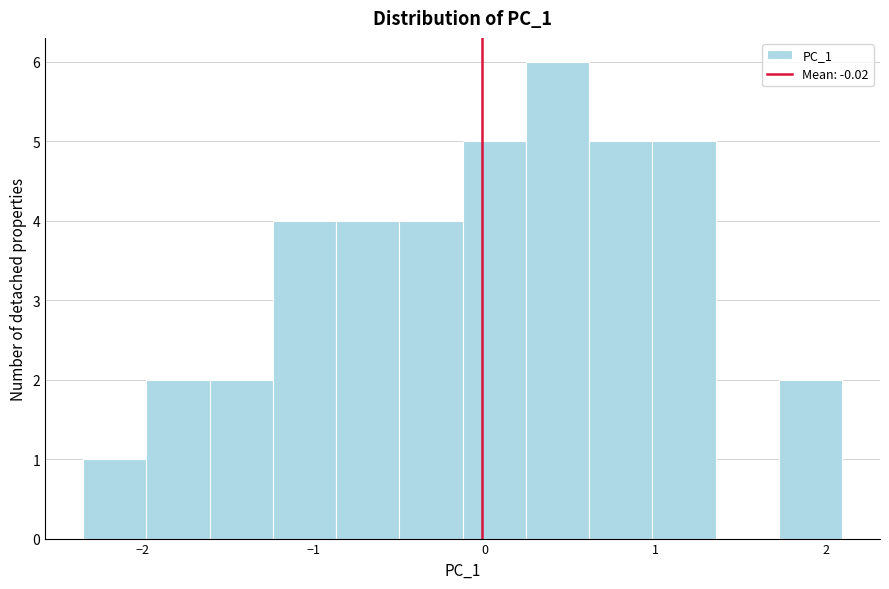

Read against the x-axis, roughly where is the centre of the tallest bar?

0.4